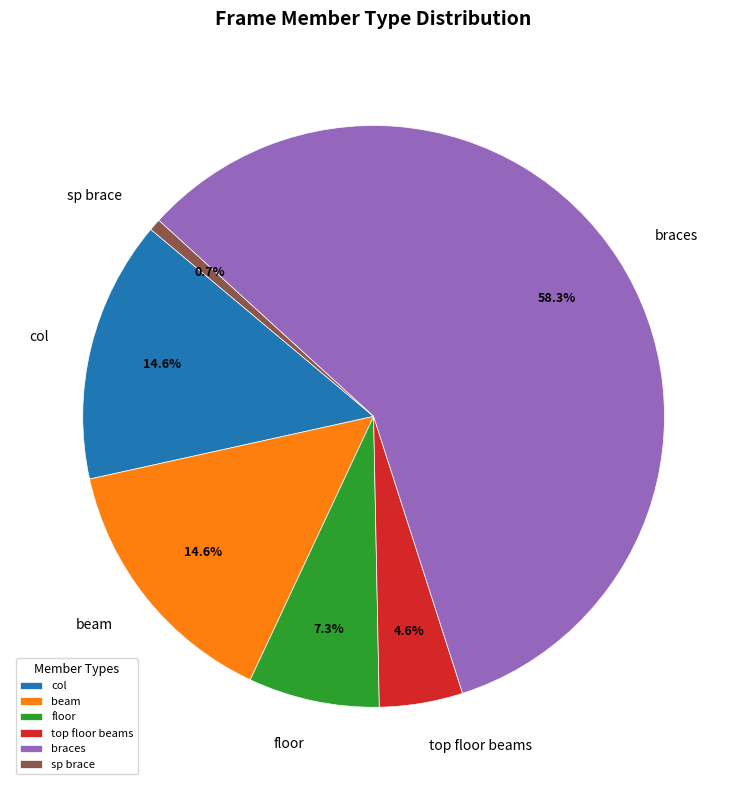

Which category has the smallest portion of the pie?

sp brace